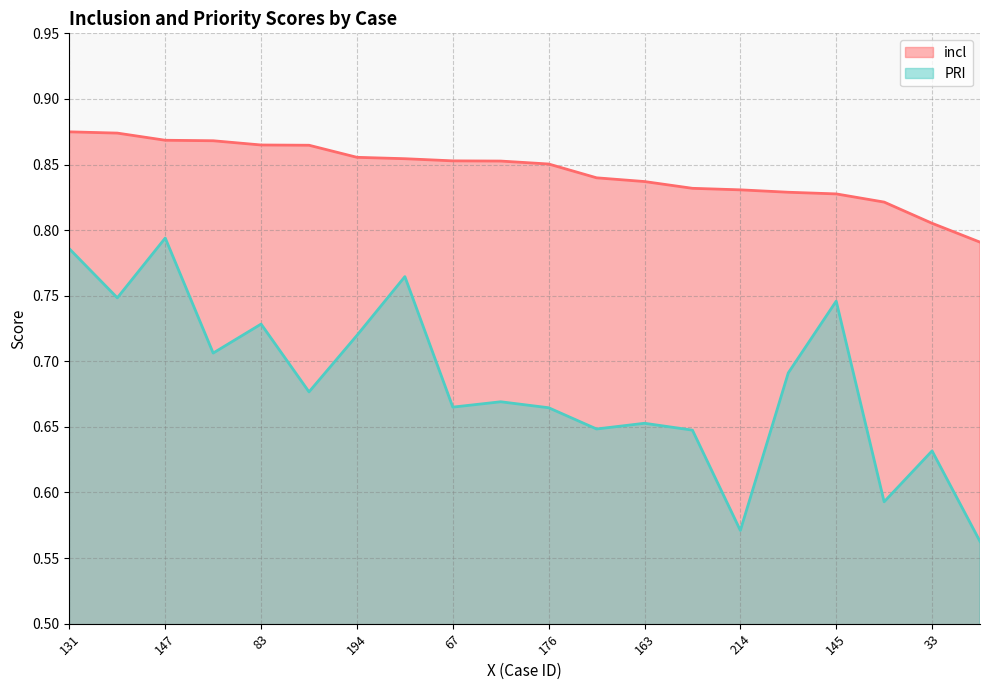

What is the greatest value displayed?

0.9